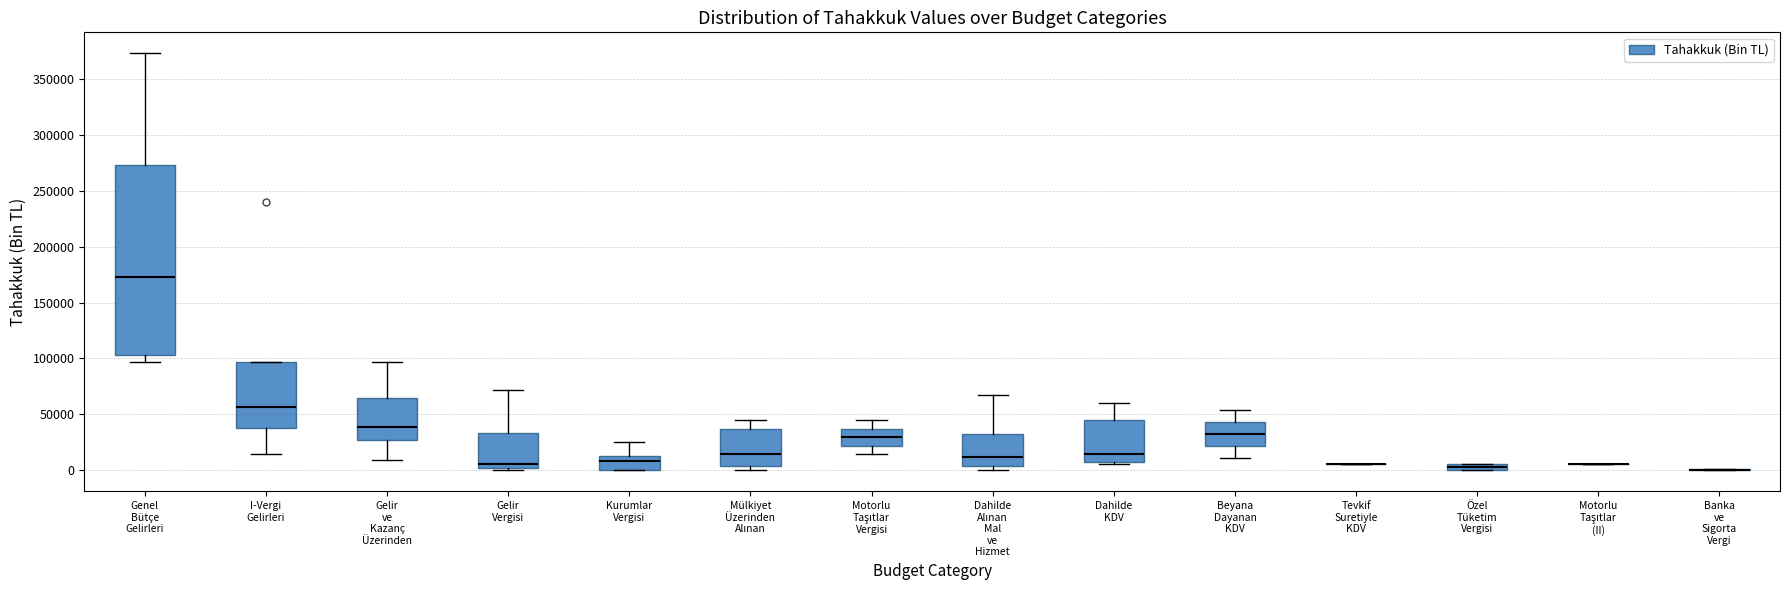

Comparing the boxes themselves (not the whiskers), which one is the tallest?

Genel Bütçe Gelirleri